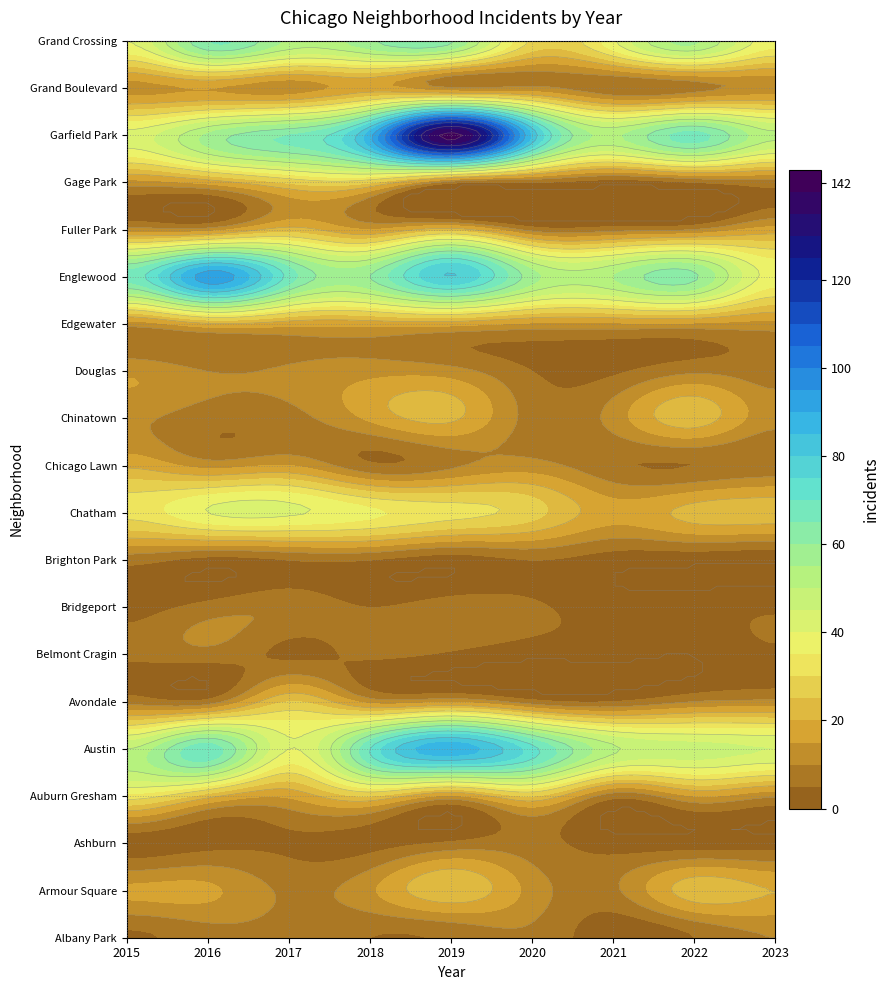

How many Bridgeport values are between 3 and 7?

5